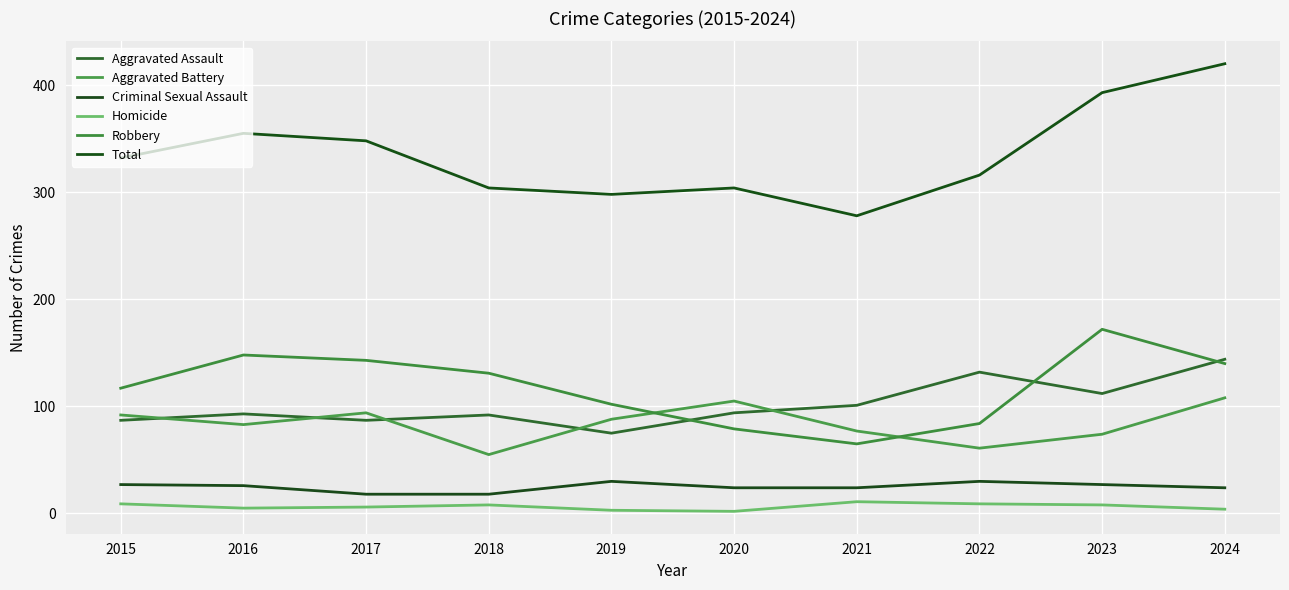

The value of Aggravated Battery at 2023 is 99. True or false?

False